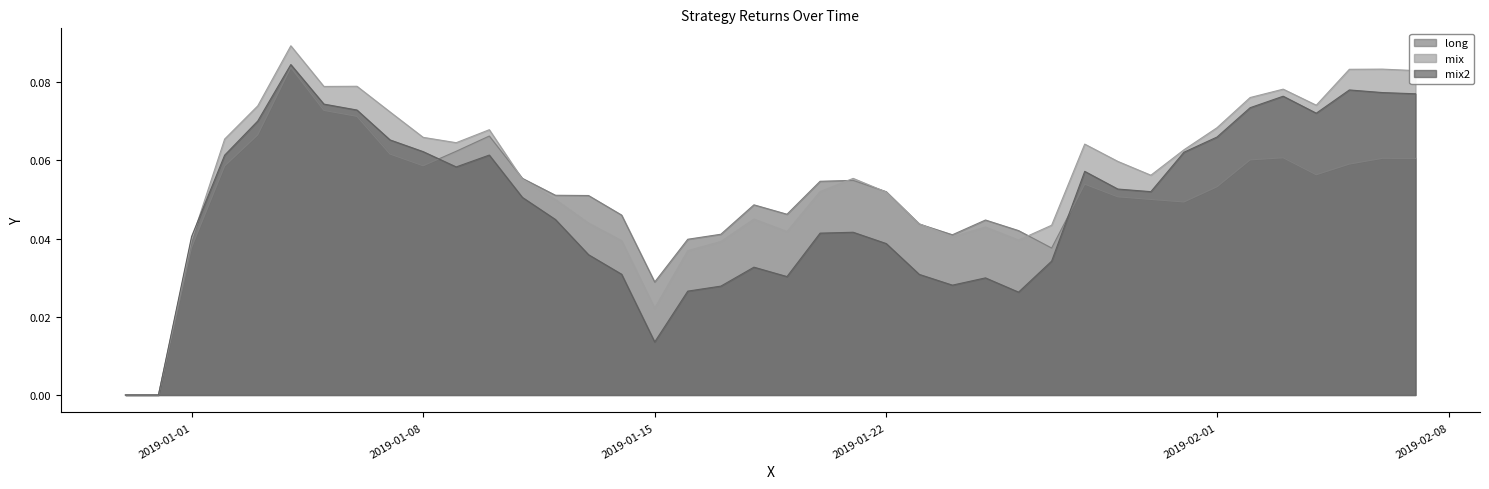

Where is the first local maximum for mix2?

2019-01-04